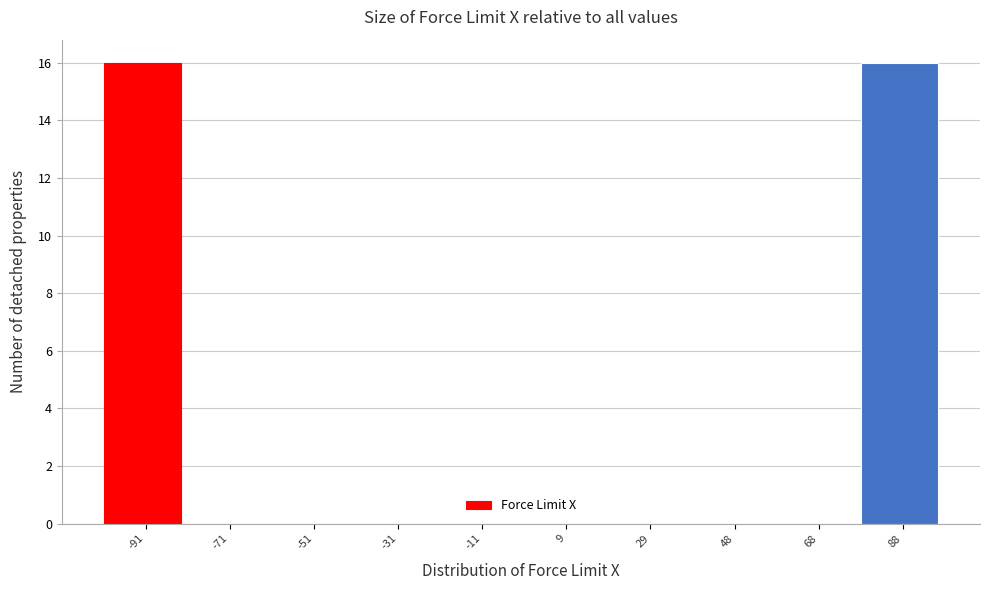

Reading left to right, list every bar in this chart as the range it spans on the x-axis followed by its height. Neither the bar edges nor the heights are printed on the chart, so give them approximately, as read against the axes.

-100 to -80: 16
-80 to -62: 0
-62 to -42: 0
-42 to -22: 0
-22 to -2: 0
-2 to 18: 0
18 to 38: 0
38 to 58: 0
58 to 78: 0
78 to 98: 16